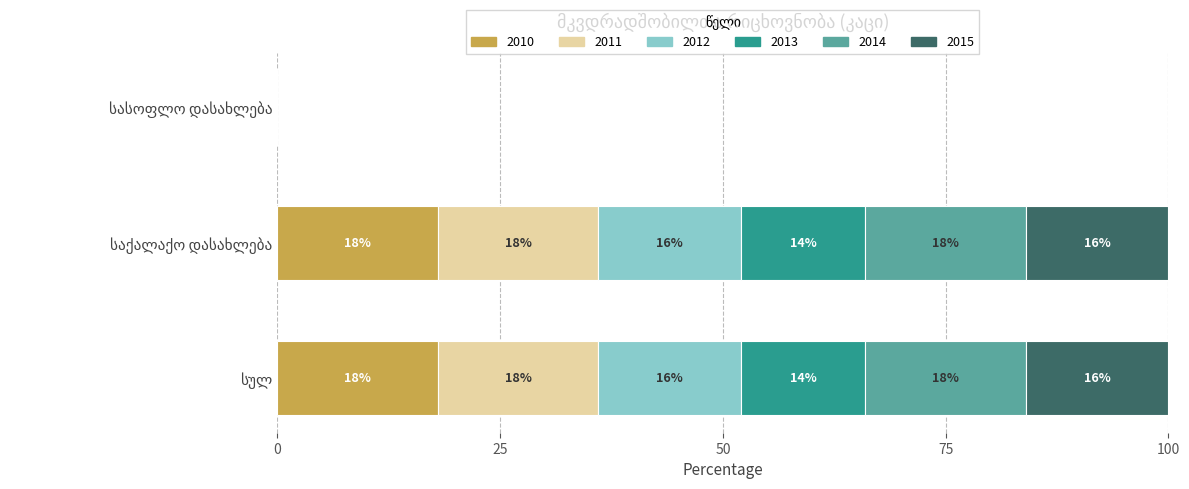

How many 2010 values are between 0 and 18?

3